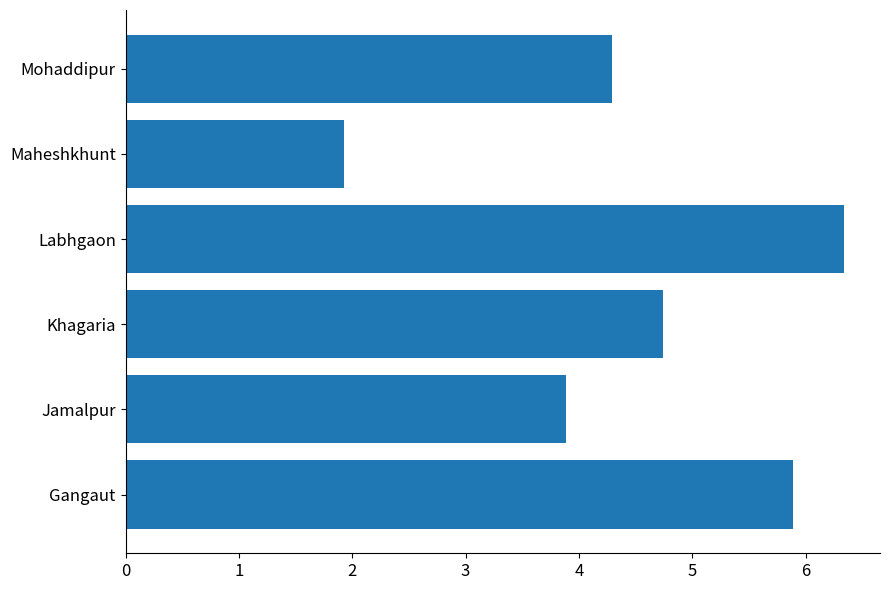

True or false: the data shows 6.9 at Jamalpur.

False